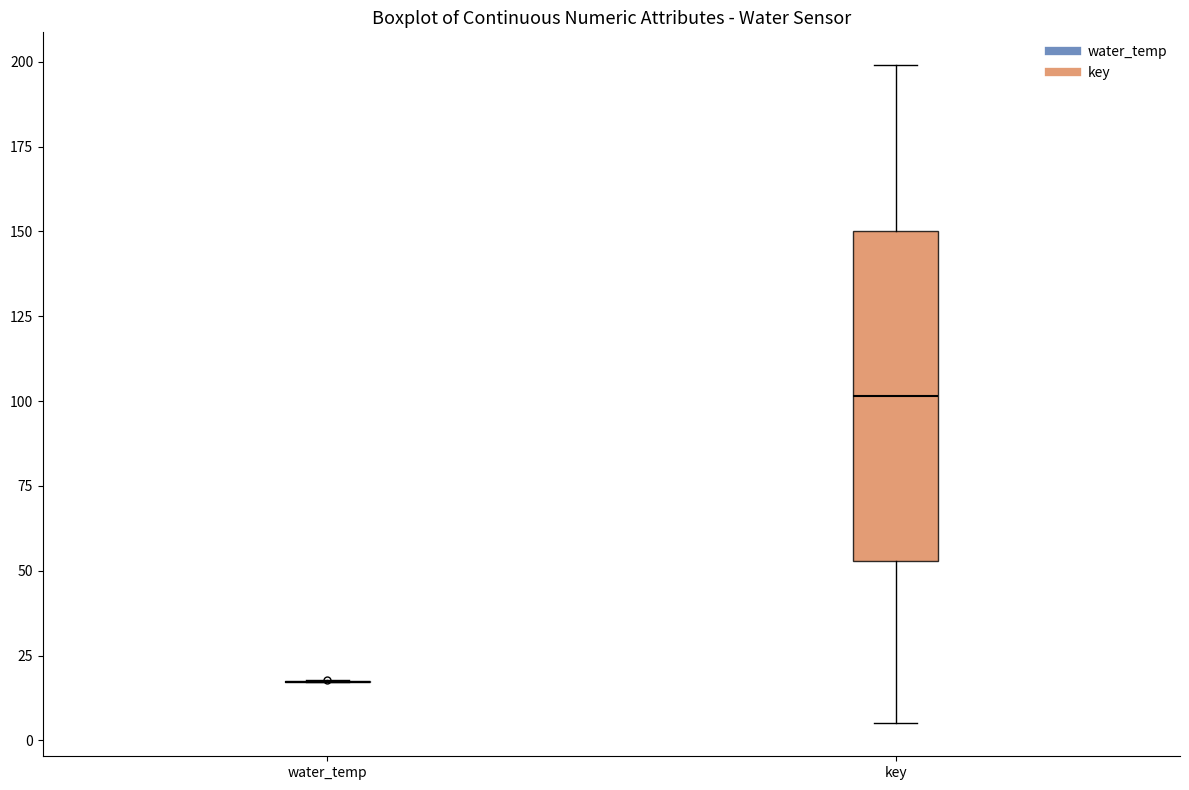

Reading left to right, transcribe this box plot: for each box, give where its median line is, the range the box spans, and where its two whiskers end, as read against the y-axis. The values are not printed on the chart, so give them approximately, as read against the axis.

water_temp: box collapsed to a line at 15, whiskers 15 to 20
key: median 100, box 55 to 150, whiskers 5 to 200